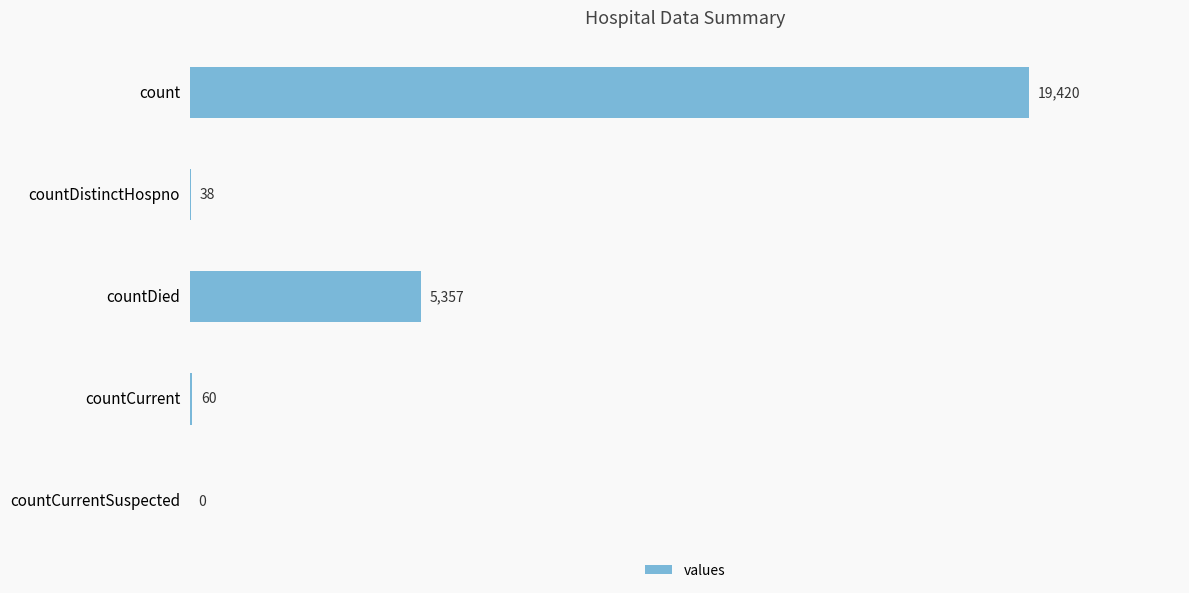

The value at countDied is 5357. True or false?

True